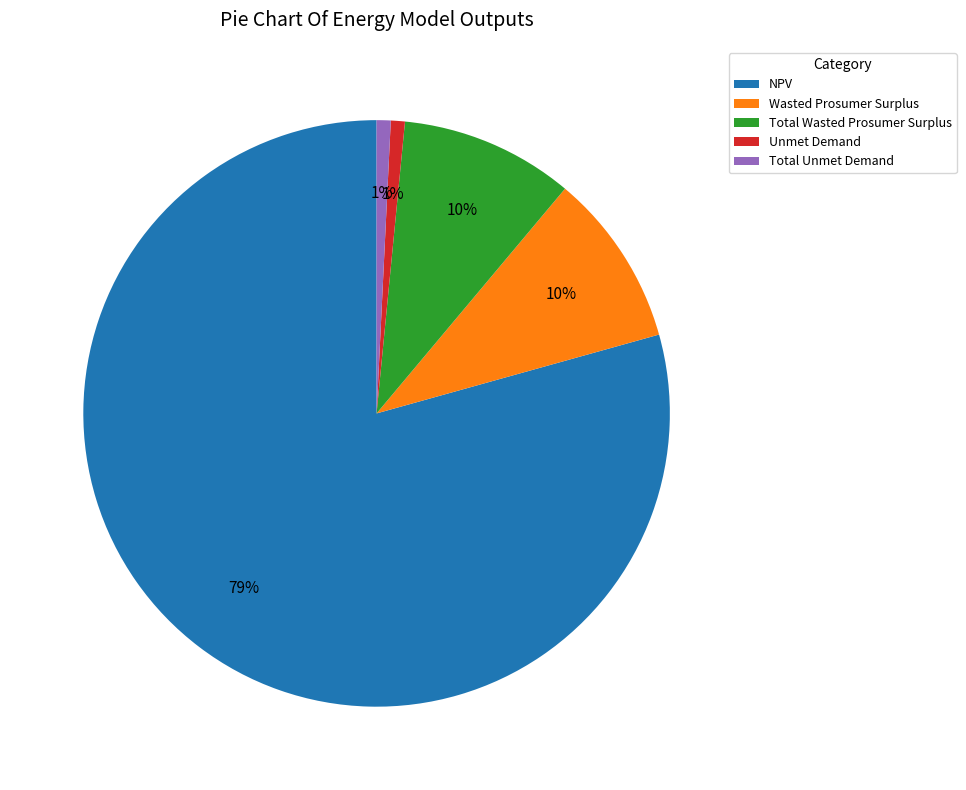

Which slice represents more than half of the pie?

NPV